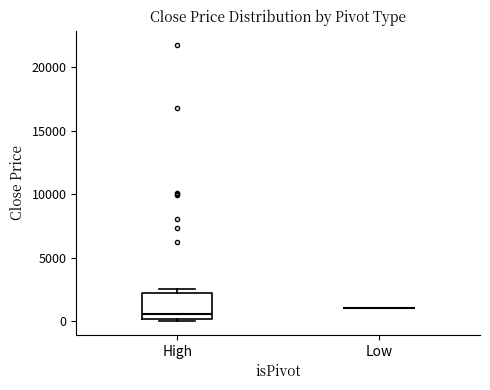

Reading left to right, transcribe this box plot: for each box, give where its median line is, the range the box spans, and where its two whiskers end, as read against the y-axis. The values are not printed on the chart, so give them approximately, as read against the axis.

High: median 500, box 0 to 2000, whiskers 0 (just below the box's lower edge) to 2500
Low: box collapsed to a line at 1000, whiskers 1000 to 1000